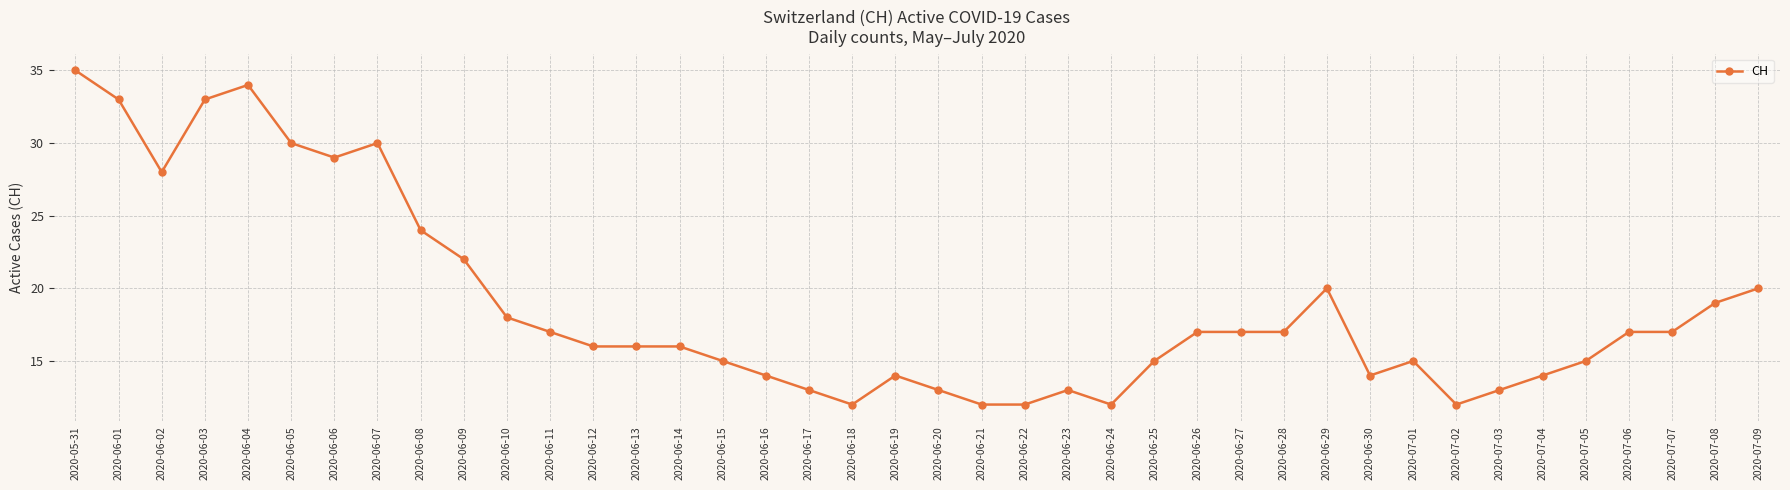

What is the maximum value shown in the chart?

35